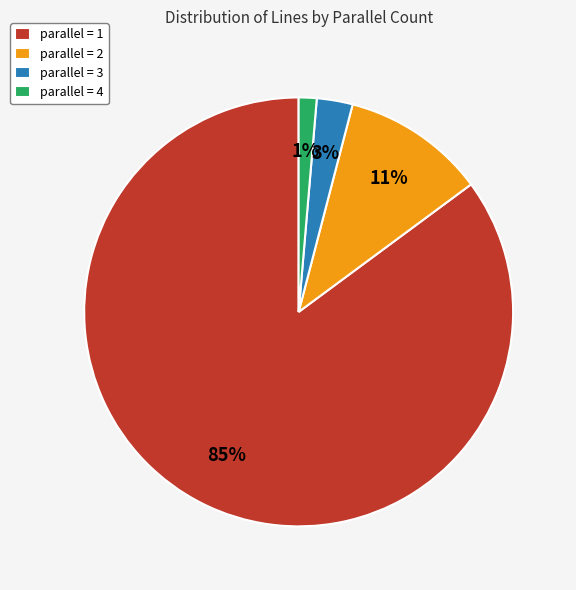

True or false: parallel = 4 accounts for 15% of the total.

False